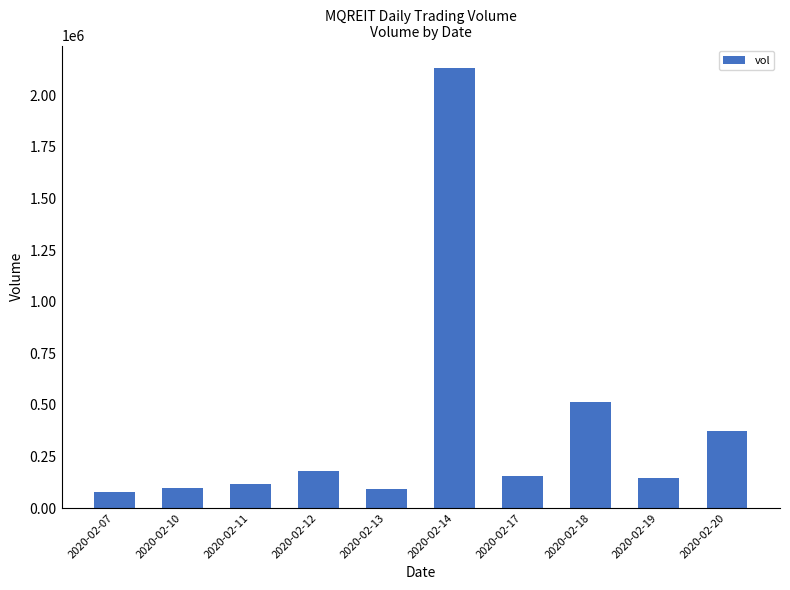

At which category does the chart reach its peak across all series?

2020-02-14